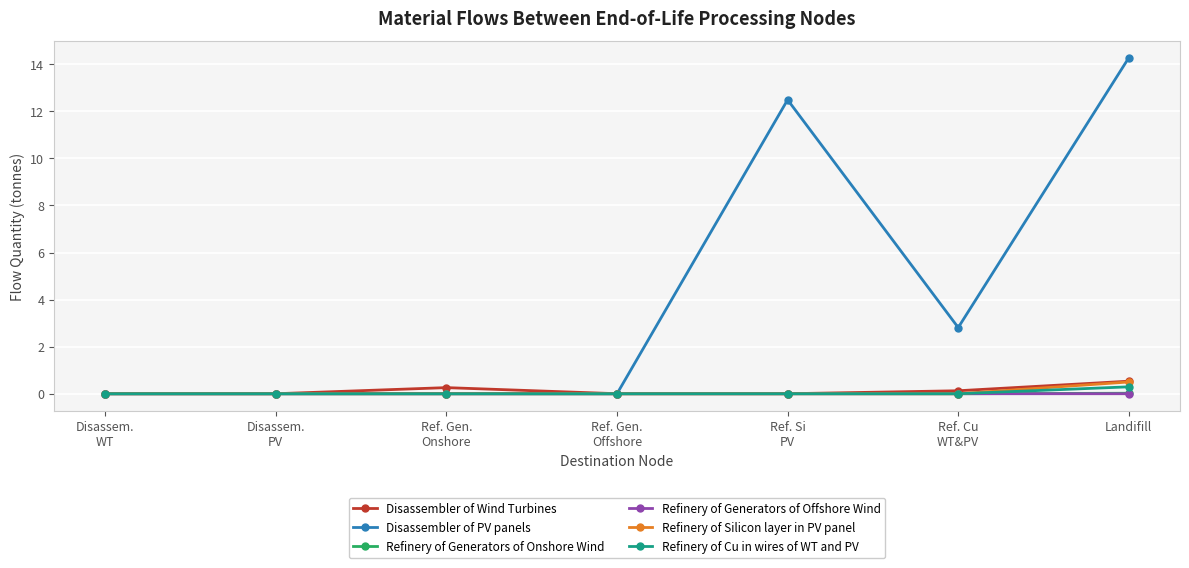

Which series has the largest range (max minus min)?

Disassembler of PV panels